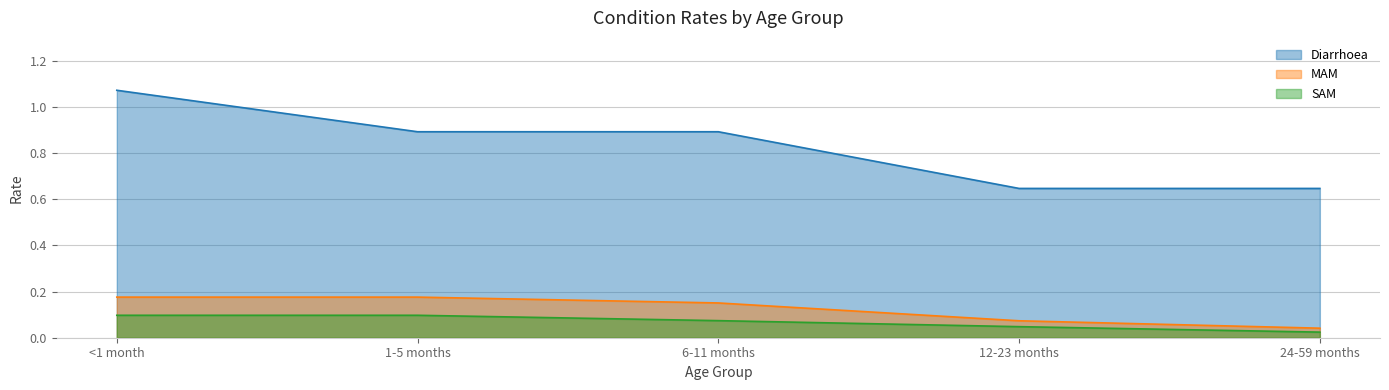

Reading right to left, list all the values displayed in this chart.

Diarrhoea: 0.6	0.6	0.9	0.9	1.1
MAM: 0.0	0.1	0.2	0.2	0.2
SAM: 0.0	0.0	0.1	0.1	0.1